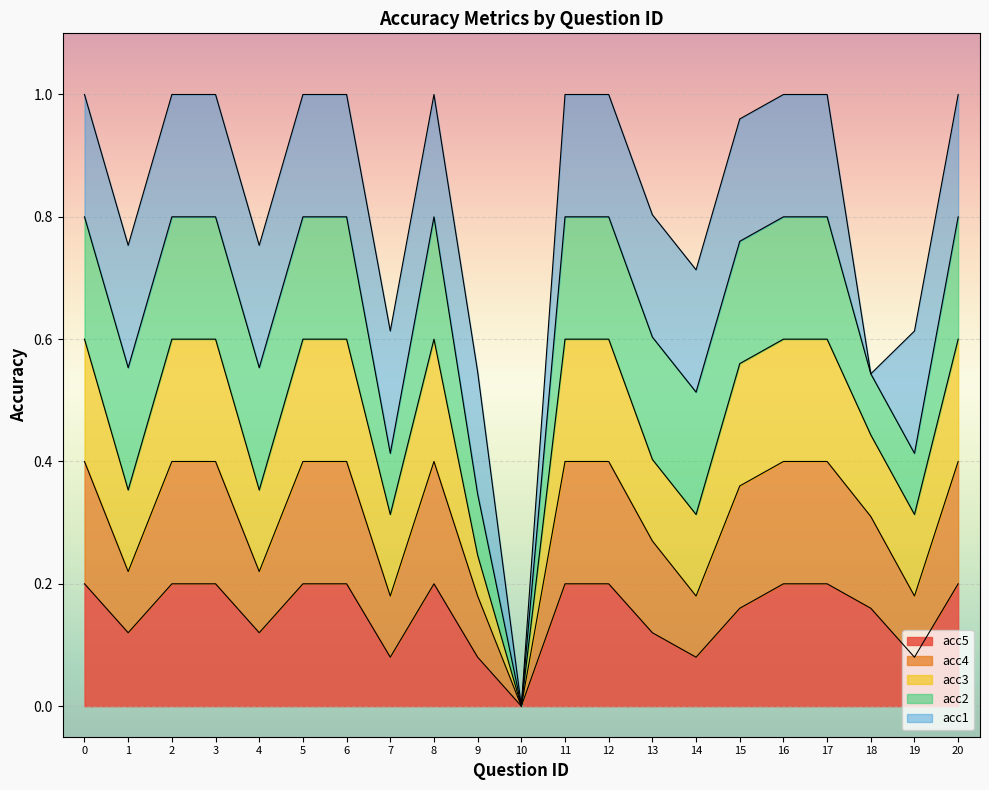

Which series has the largest range (max minus min)?

acc1